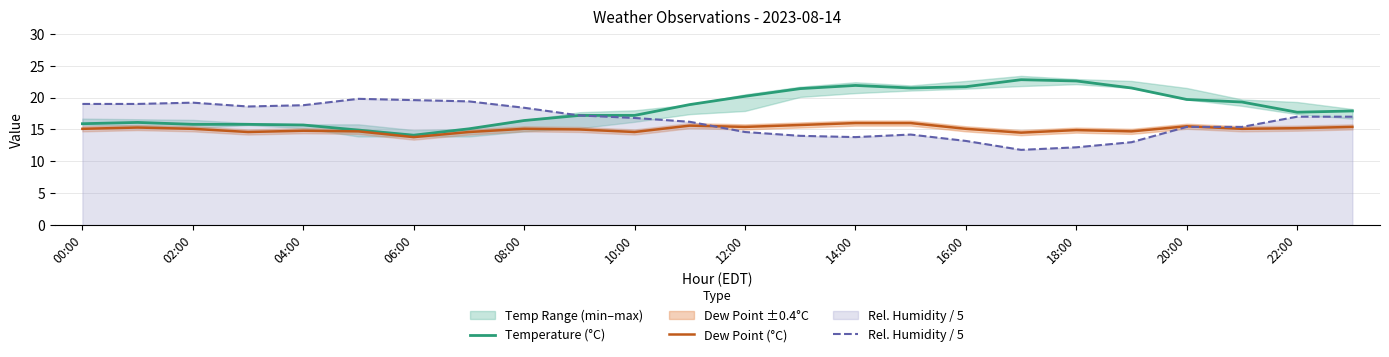

What is the value of the Dew Point (°C) point at the 20th from the left?

14.7